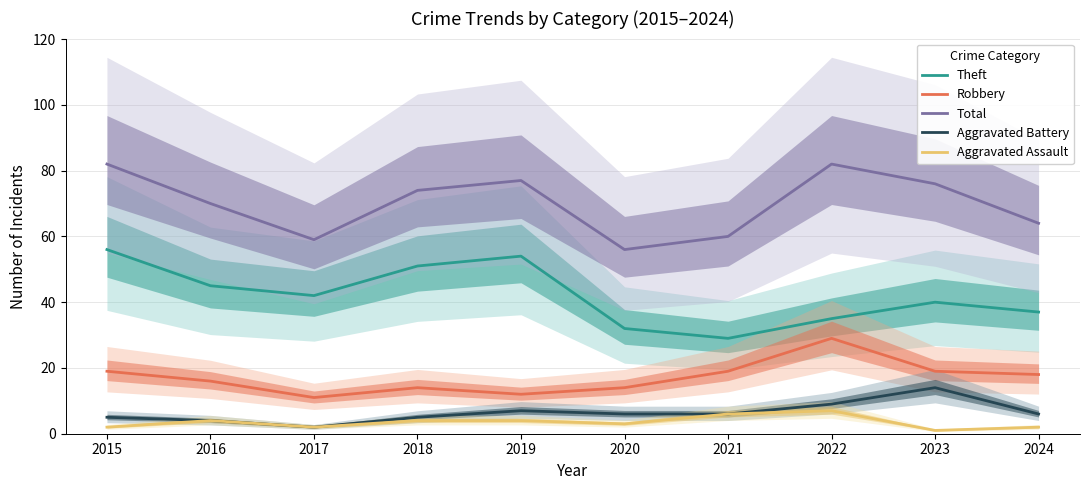

What is the value of the Theft point at the 2nd from the left?

45